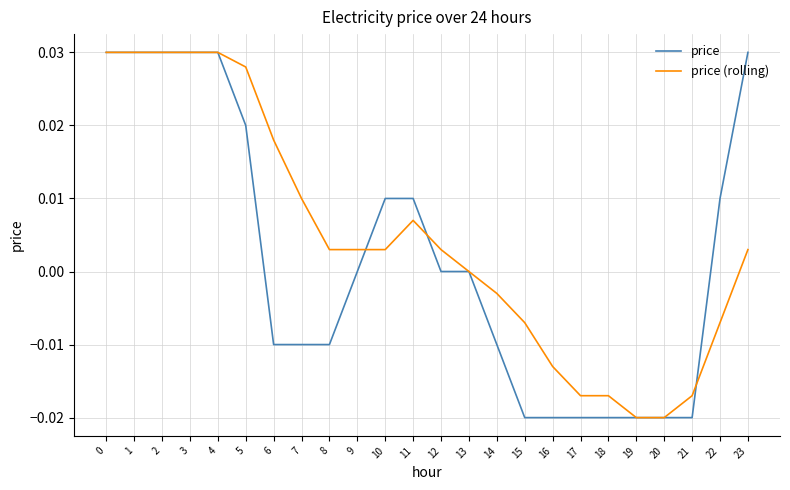

The value of price (rolling) at 5 is 0.0. True or false?

True